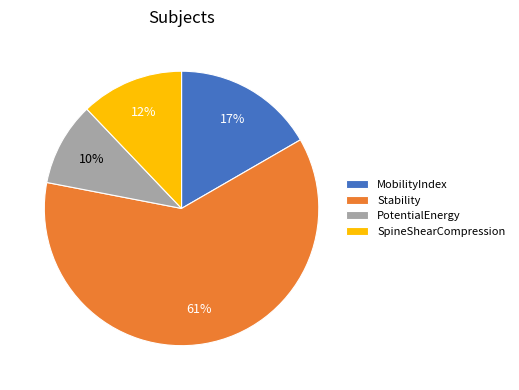

To the nearest percent, what is the difference between the SpineShearCompression and Stability slice percentages?

49%